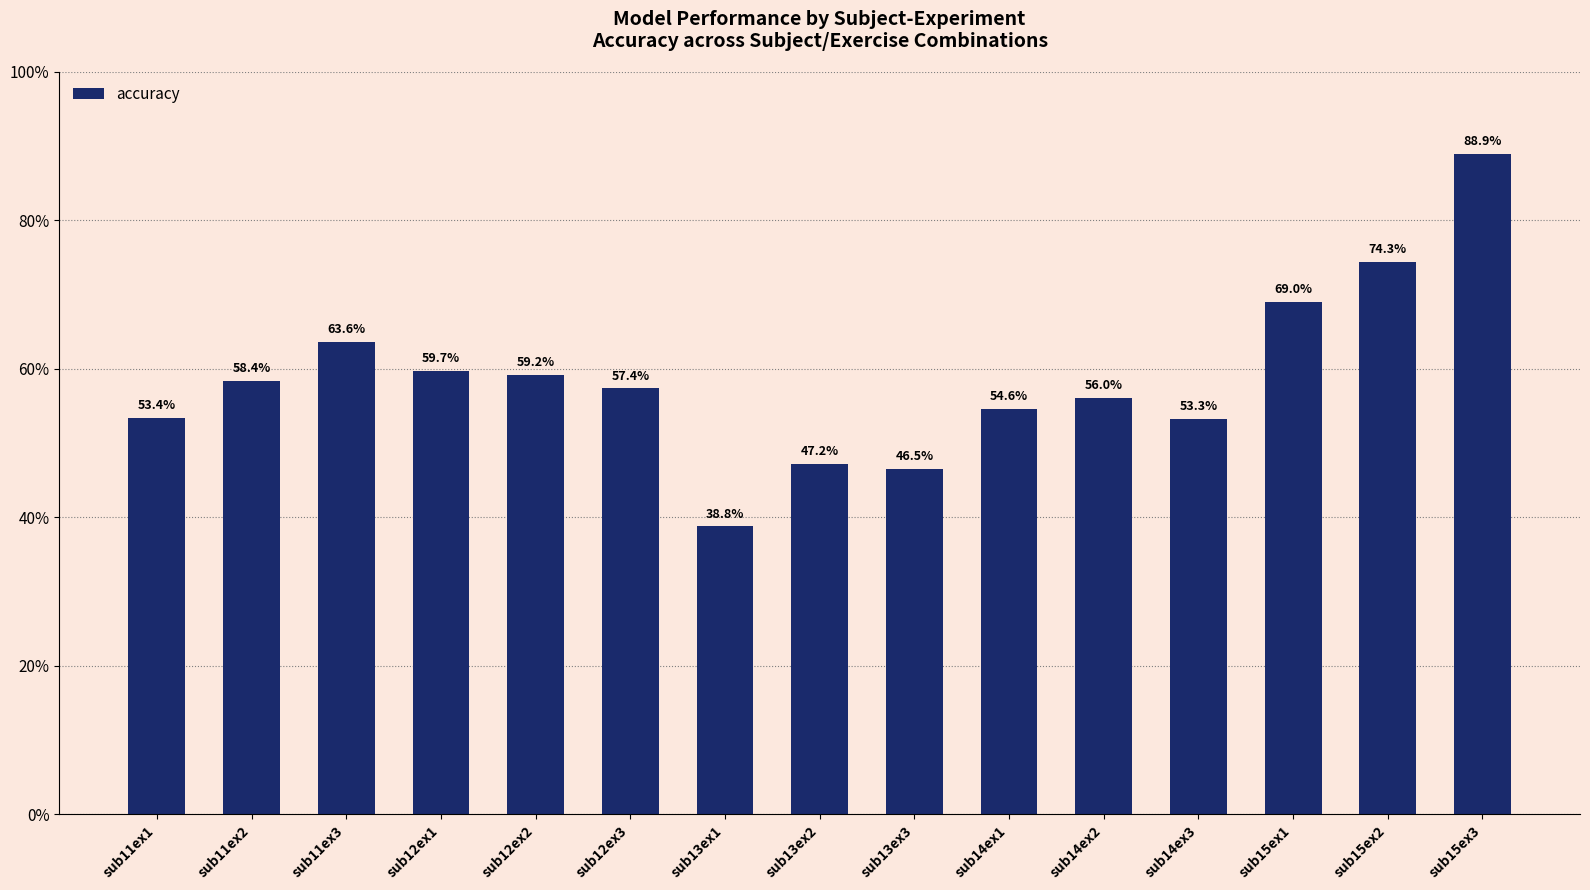

Where is the data nearest to the value 63?

sub11ex3